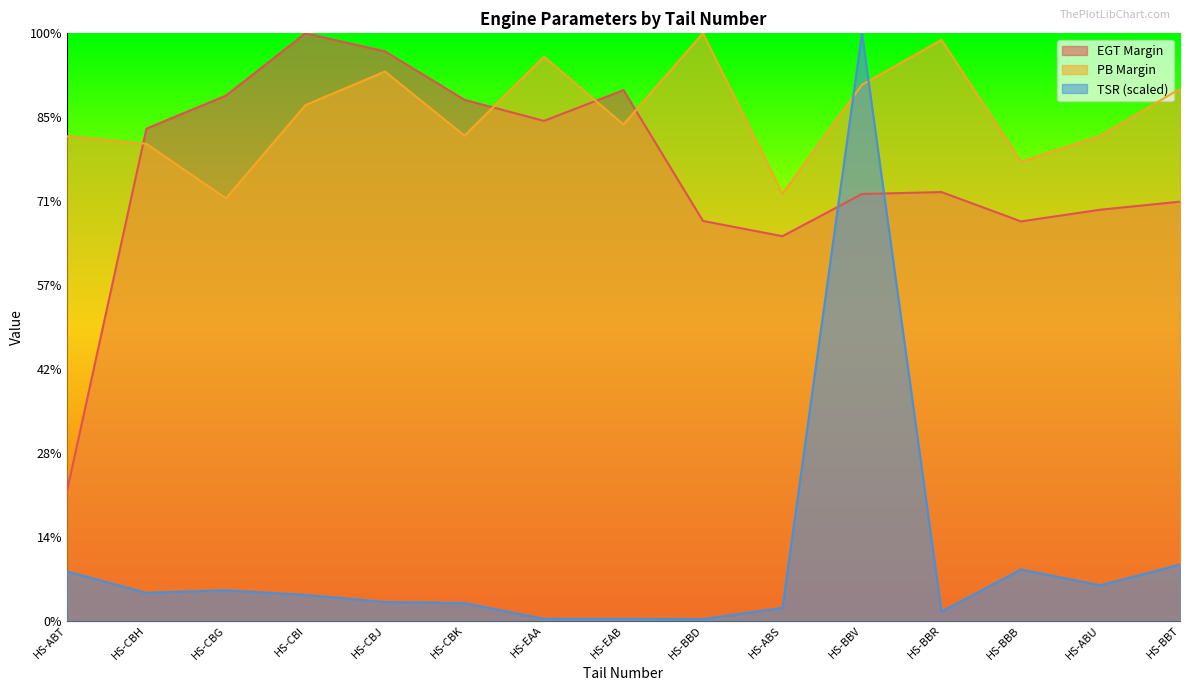

At which category is the sum across all series the highest?

HS-BBV